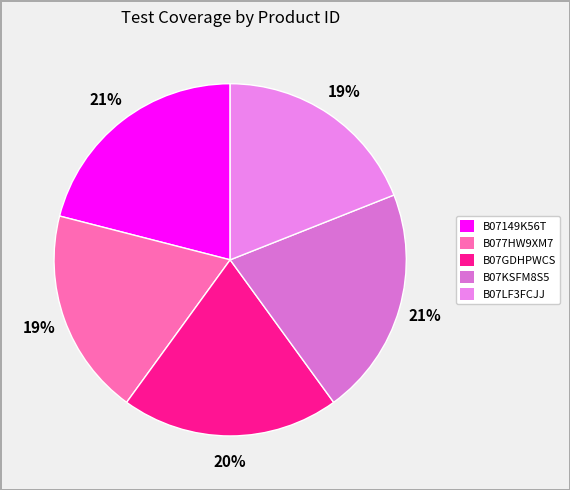

To the nearest percent, what is the combined percentage of B077HW9XM7 and B07149K56T?

40%